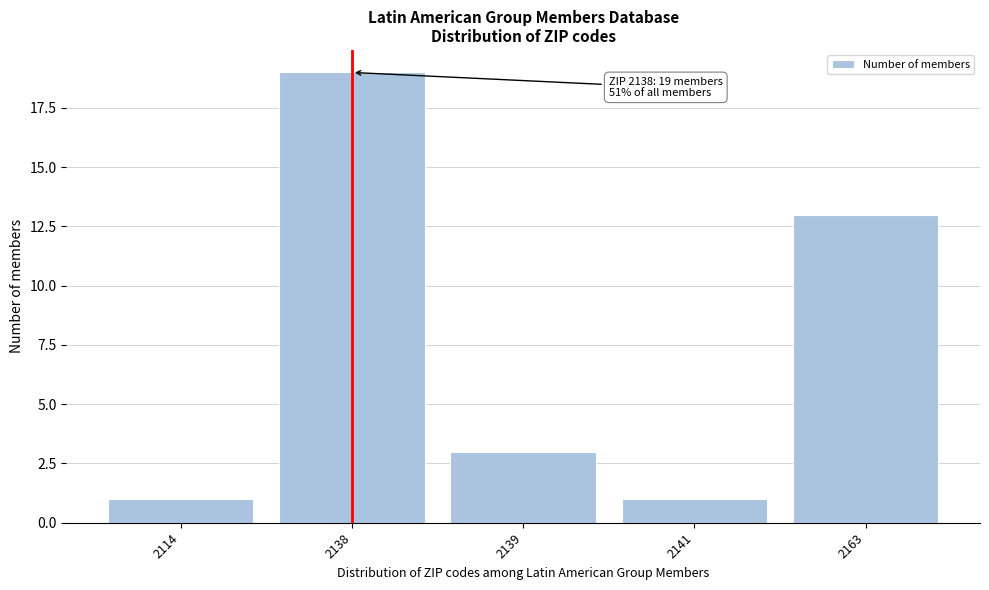

Reading left to right, list all the values displayed in this chart.

1	19	3	1	13